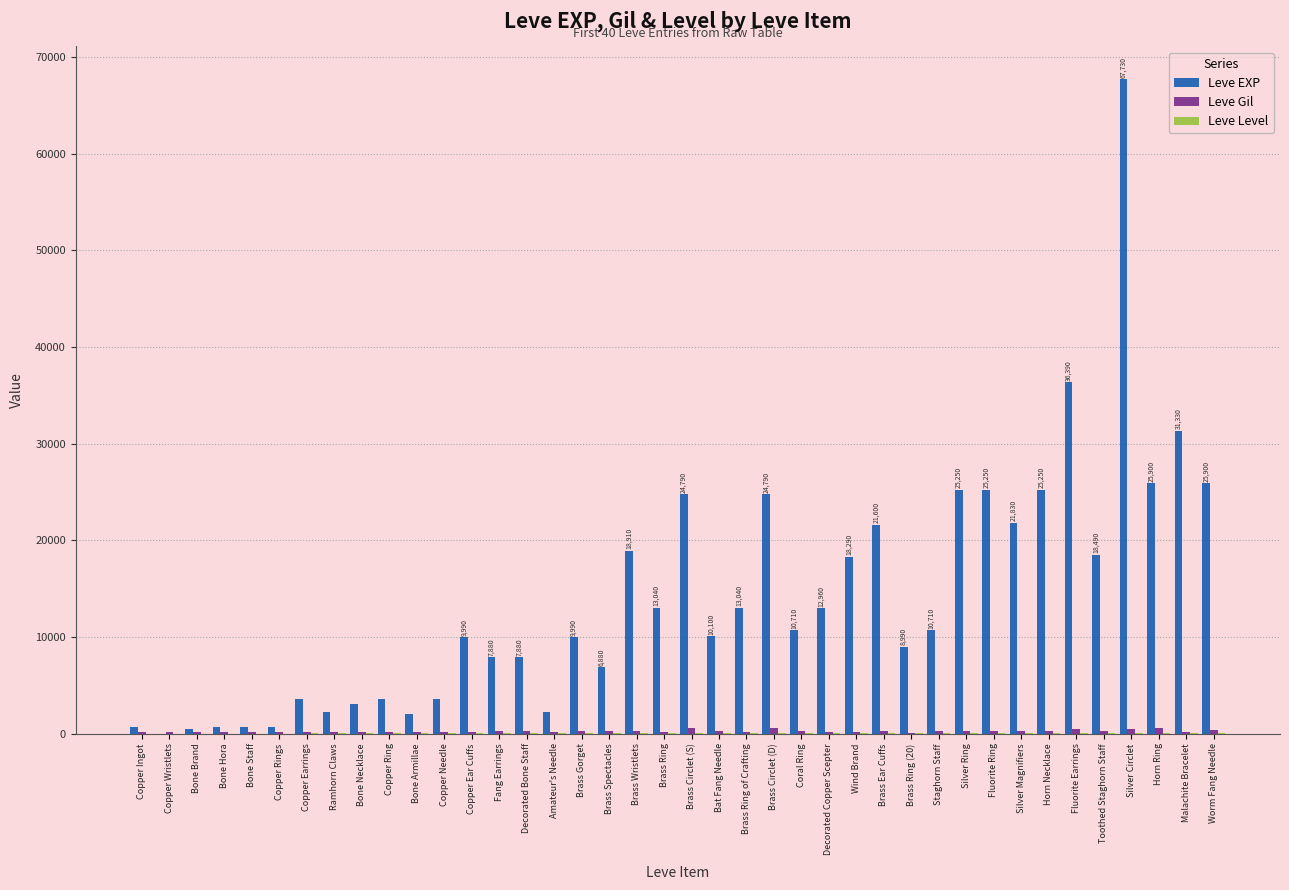

Is it true that Leve EXP equals 25900 at Horn Ring?

True